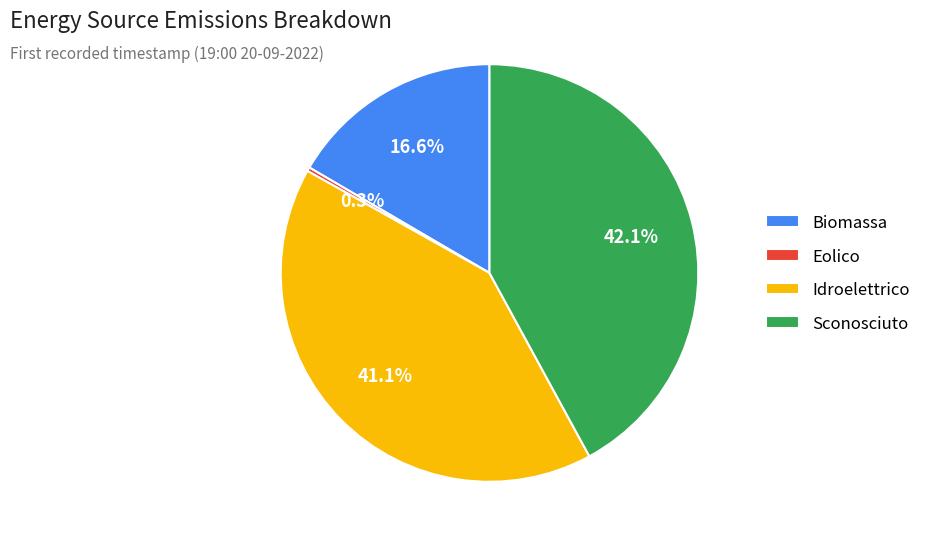

Which category has the biggest portion of the pie?

Sconosciuto